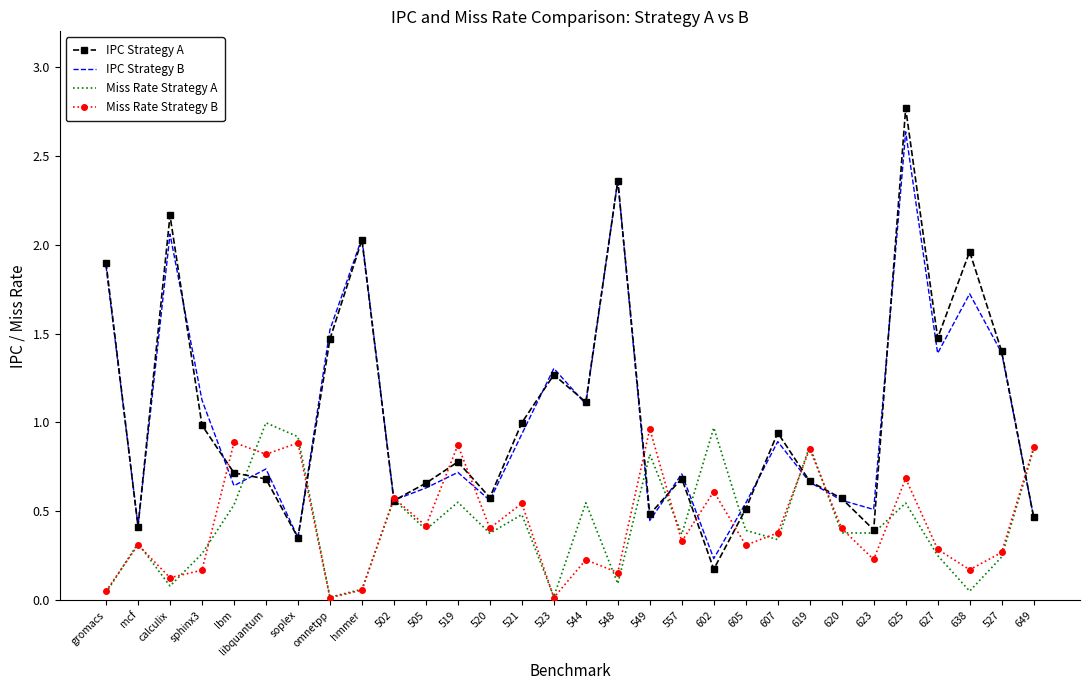

Is the value of IPC Strategy B at 602 greater than the value of IPC Strategy A at 649?

No